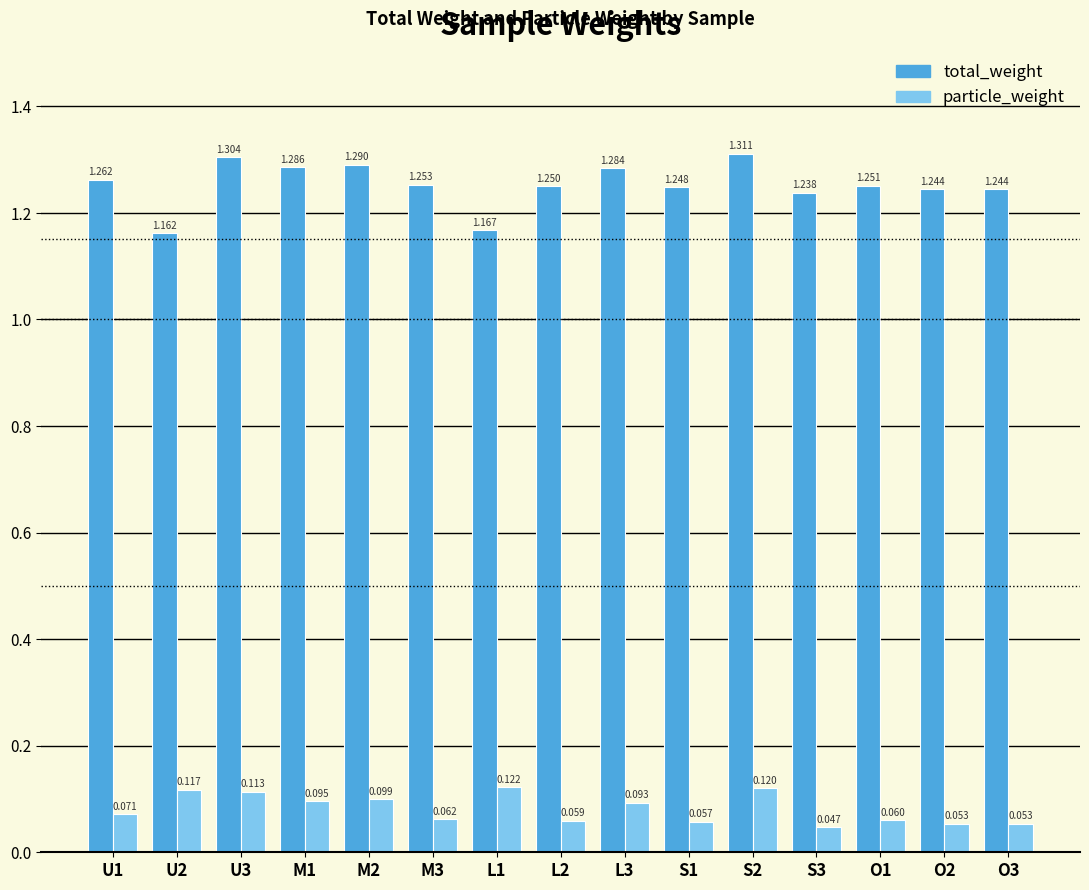

At which category does the chart reach its peak across all series?

S2